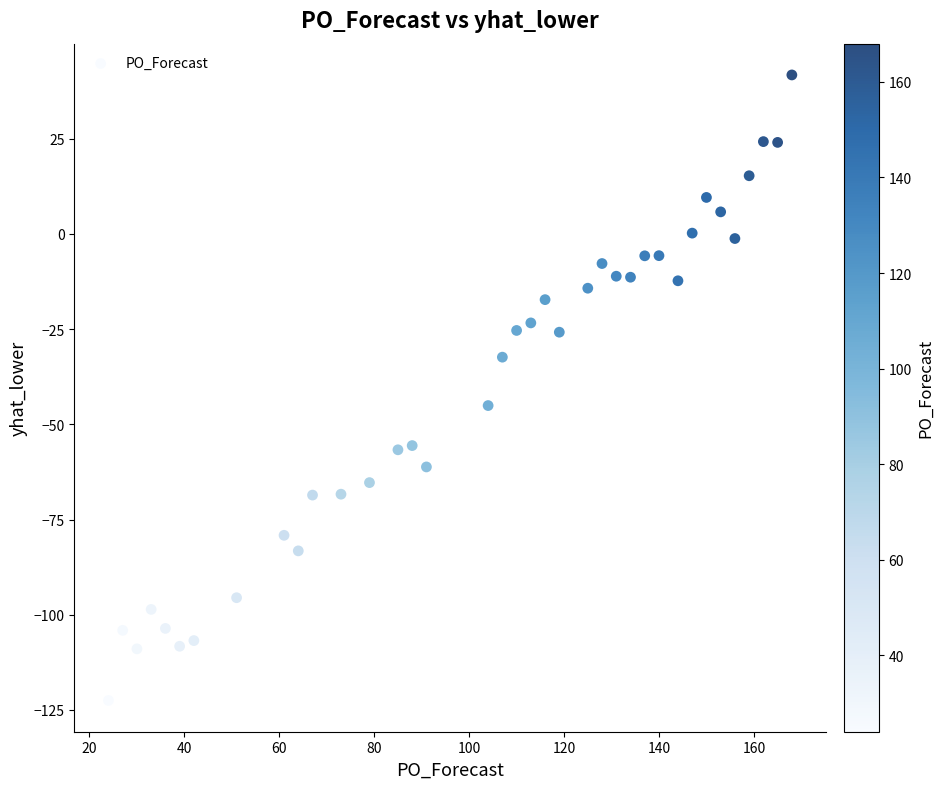

What is the range of Y values (max minus min)?

164.3